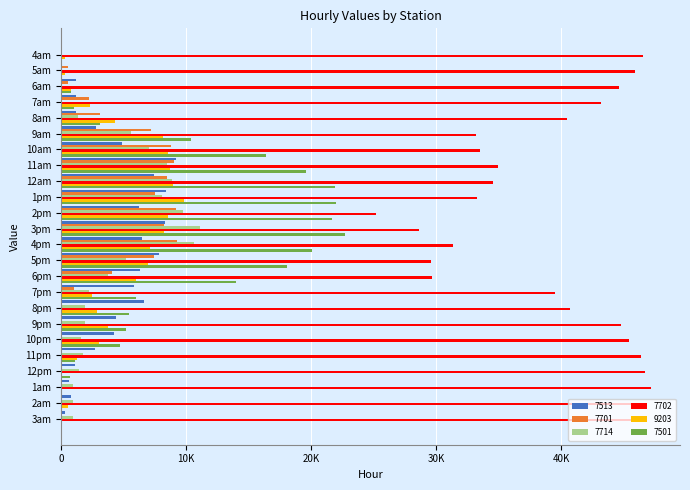

What are all the series names shown in the legend?

7513, 7701, 7714, 7702, 9203, 7501